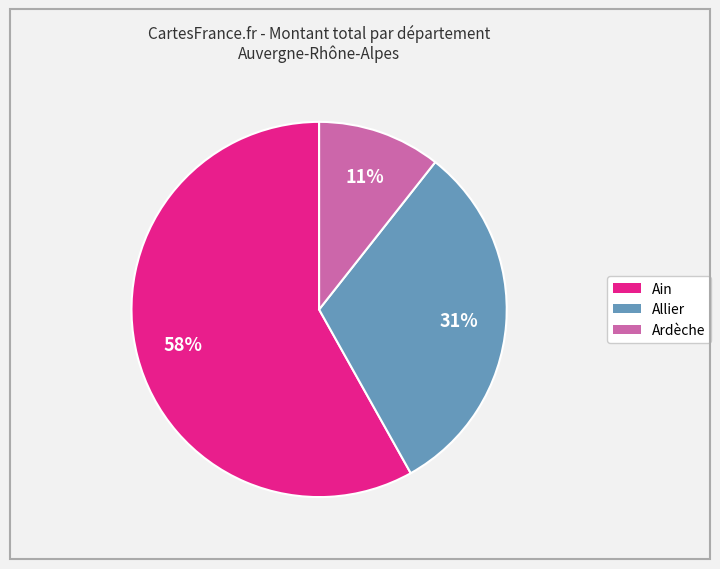

Which has a higher value, Allier or Ardèche?

Allier